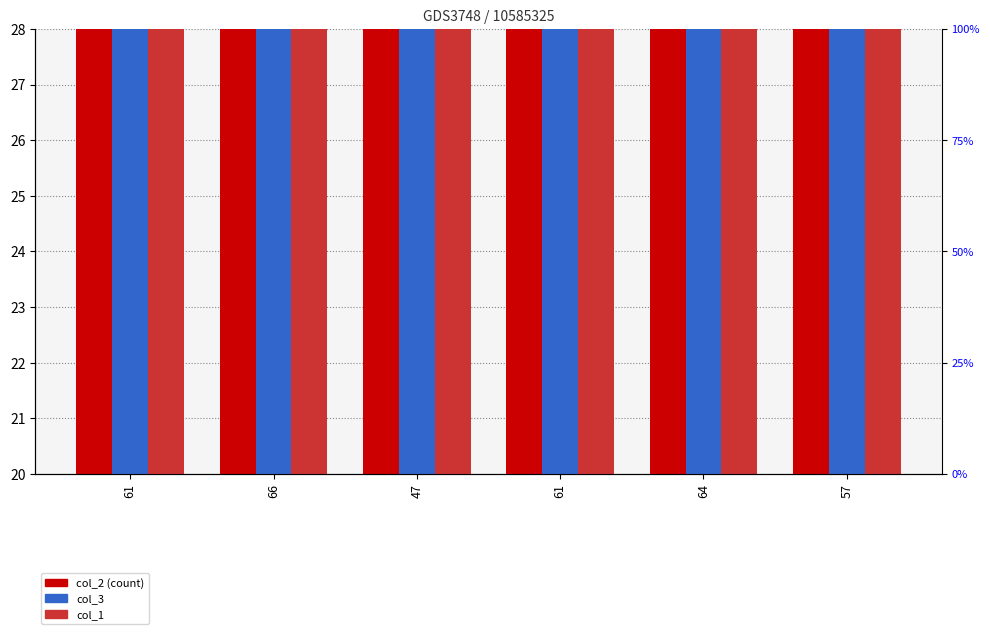

How many data points in col_2 are less than 57?

3